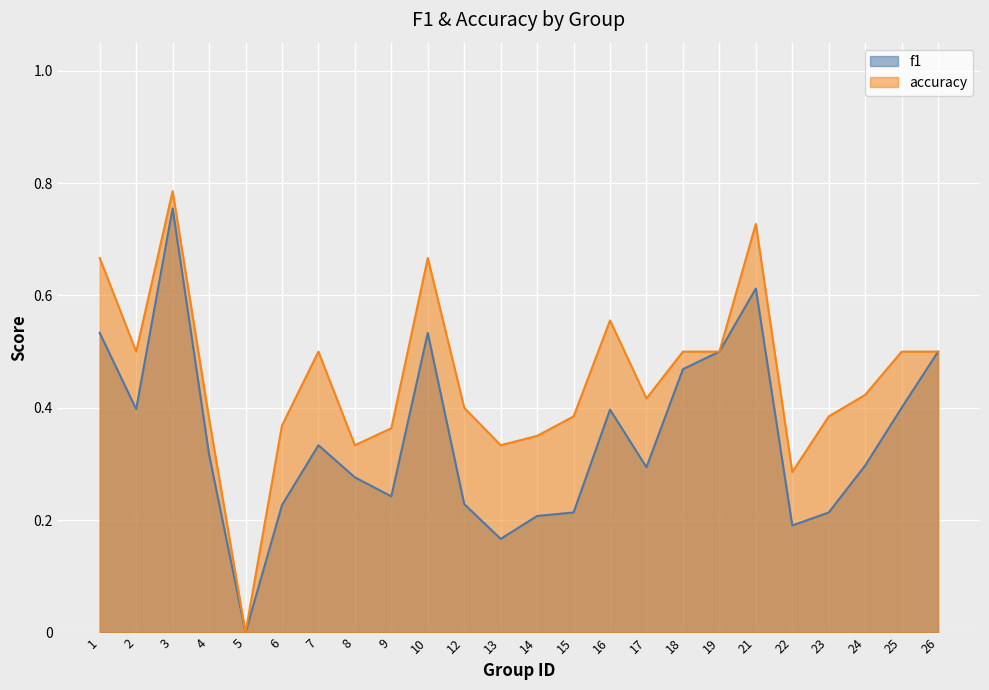

List the series in order of their overall mean, highest first.

accuracy, f1